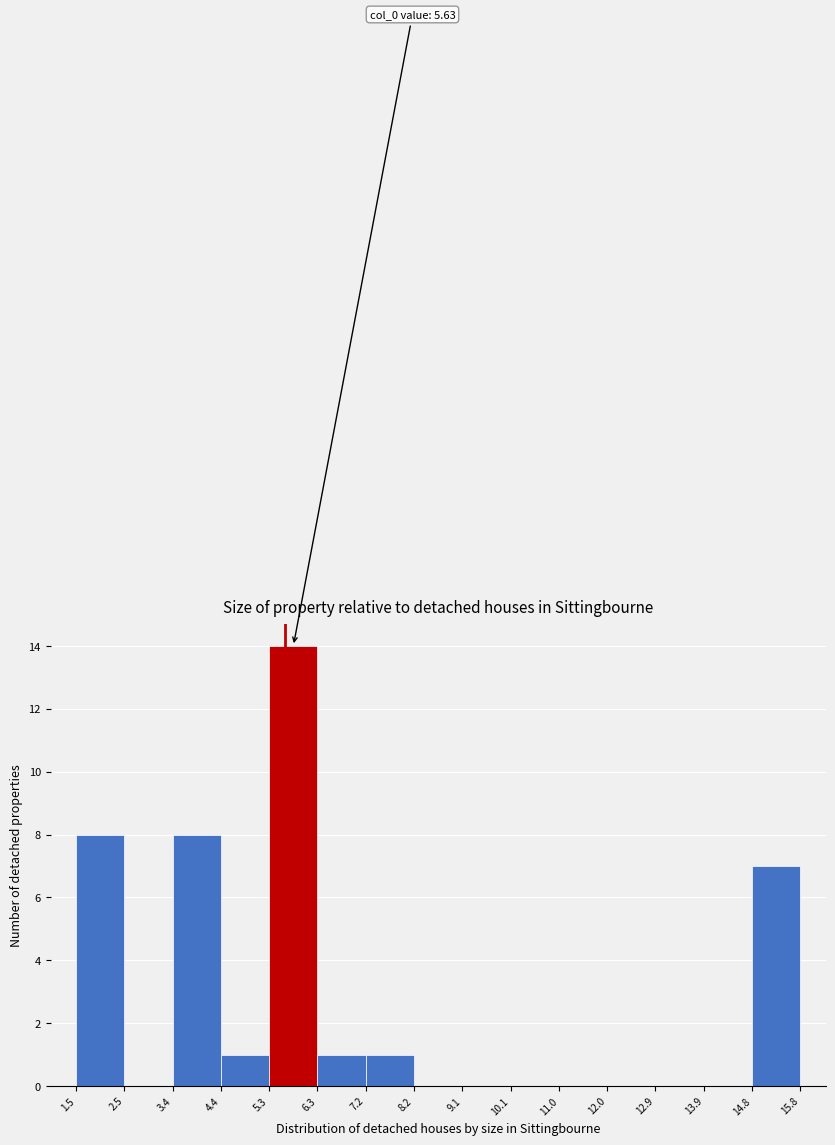

Over which range of the x-axis is the bar tallest?

5.3 to 6.3